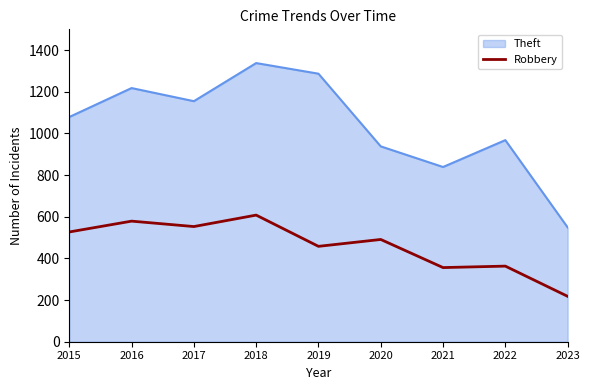

What is the difference between the highest and lowest values at 2018?

730